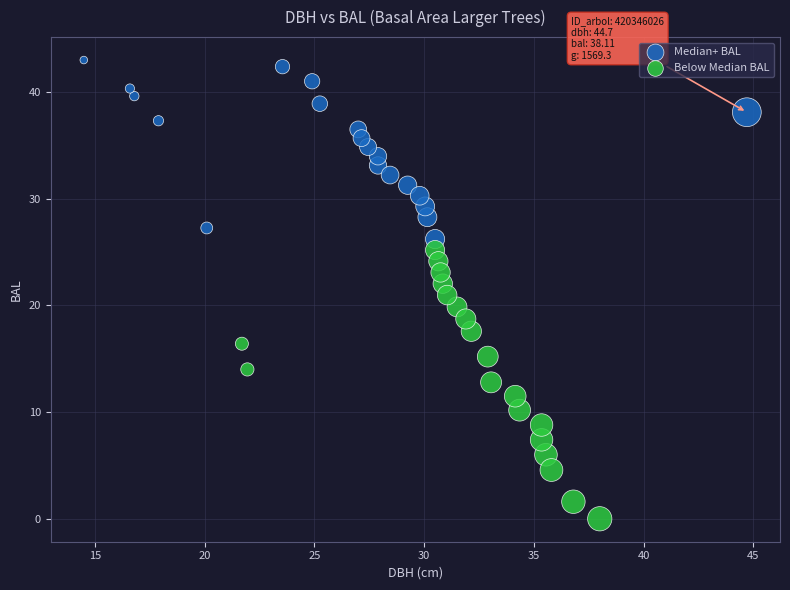

Which series contains the lowest Y value?

Below Median BAL